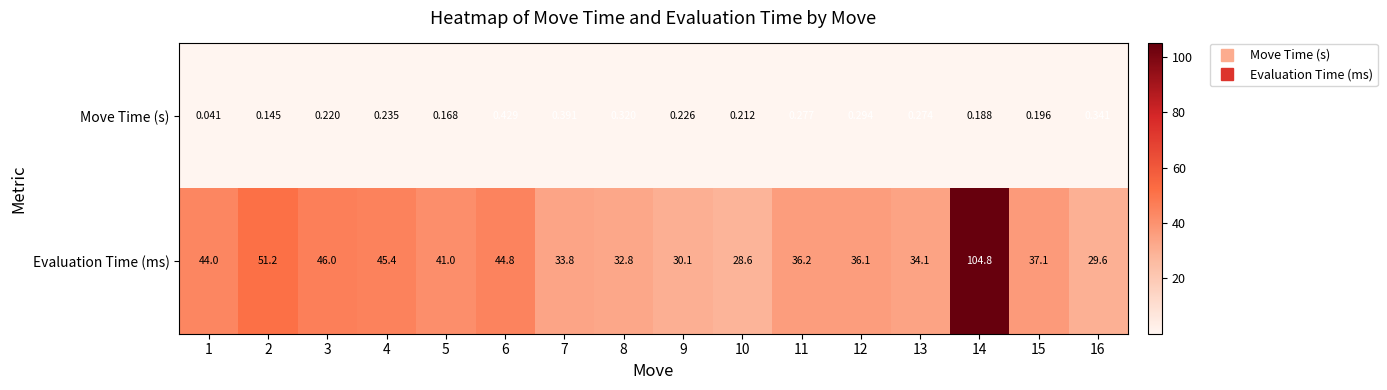

Which series has the largest total across all categories?

Evaluation Time (ms)